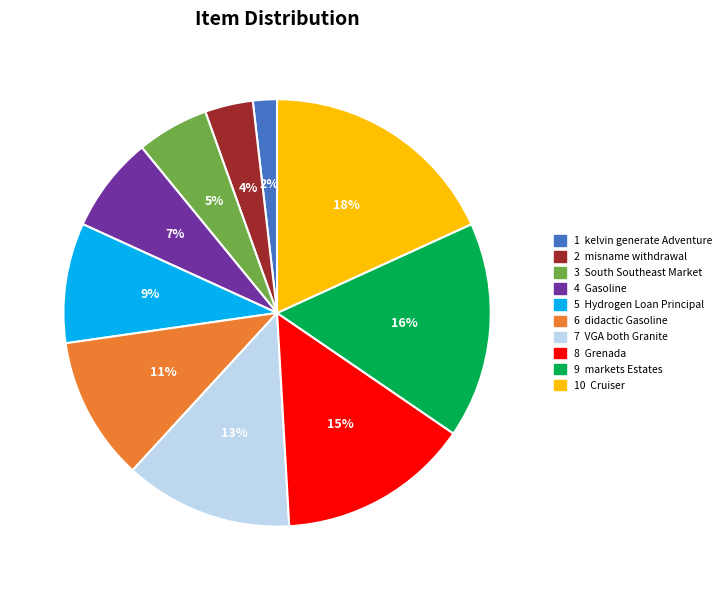

To the nearest percent, what is the average slice percentage?

10%